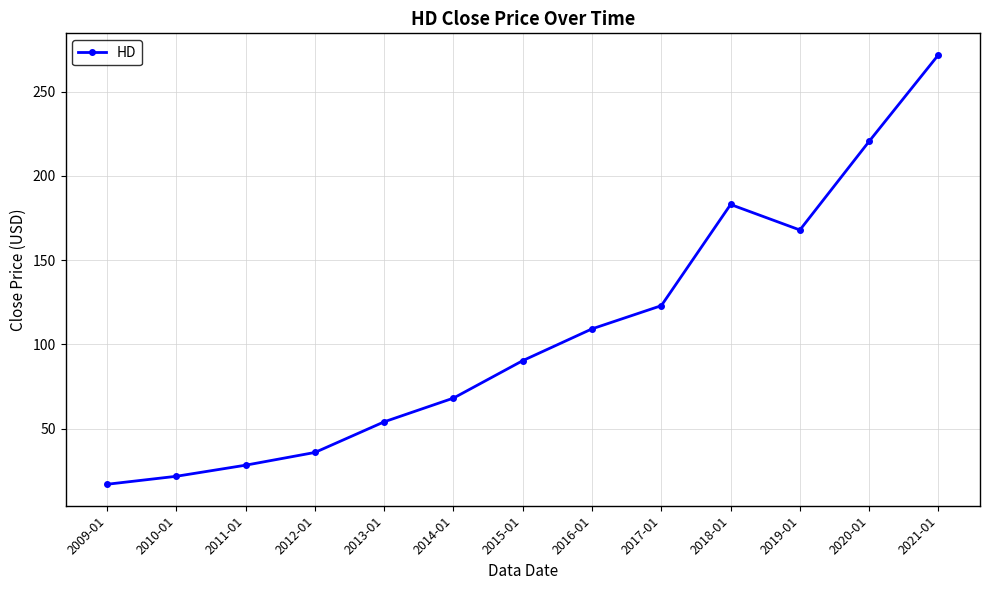

What is the label of the 12th point from the right?

2010-01